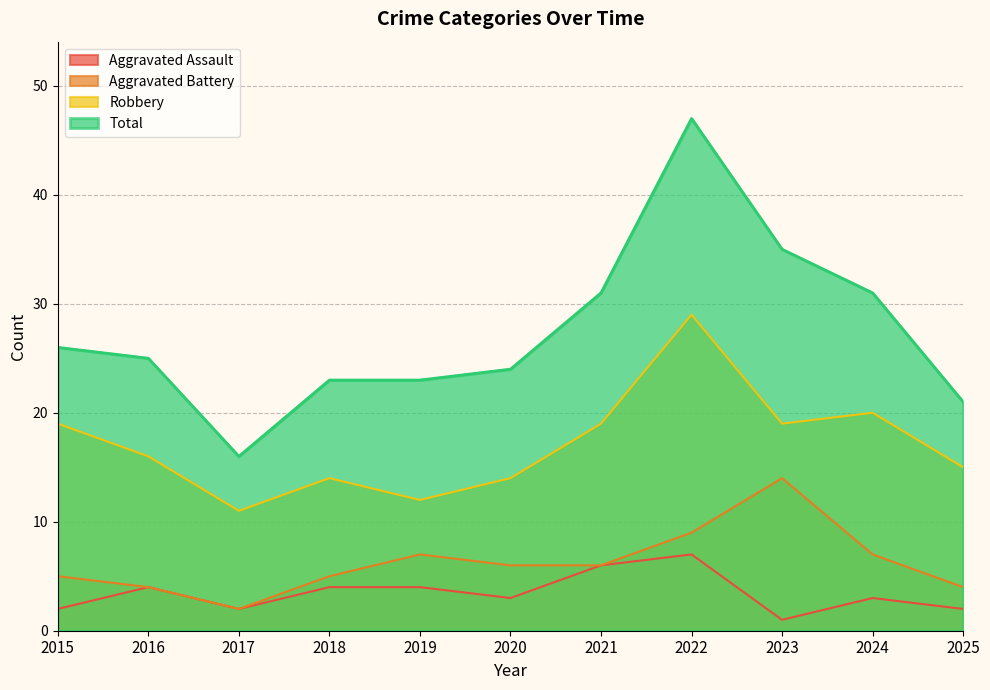

What is the approximate value of Total at 2020, to the nearest 5?

25